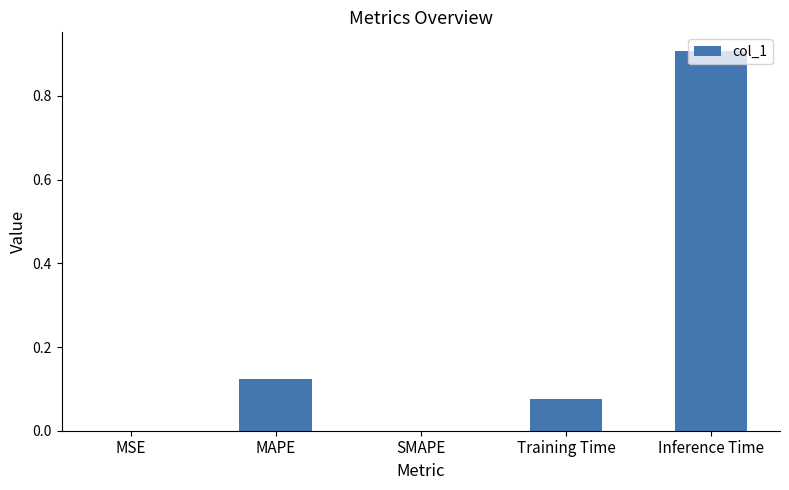

The value at SMAPE is 0.0. True or false?

True